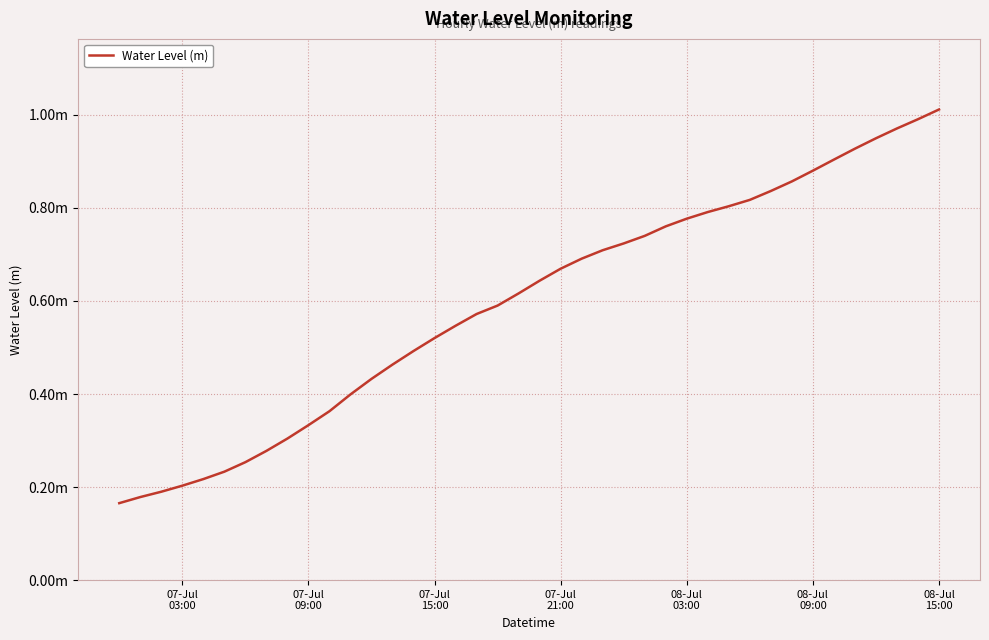

Reading left to right, what are all the values shown in this chart?

0.2	0.2	0.2	0.2	0.2	0.2	0.3	0.3	0.3	0.3	0.4	0.4	0.4	0.5	0.5	0.5	0.5	0.6	0.6	0.6	0.6	0.7	0.7	0.7	0.7	0.7	0.8	0.8	0.8	0.8	0.8	0.8	0.9	0.9	0.9	0.9	0.9	1.0	1.0	1.0